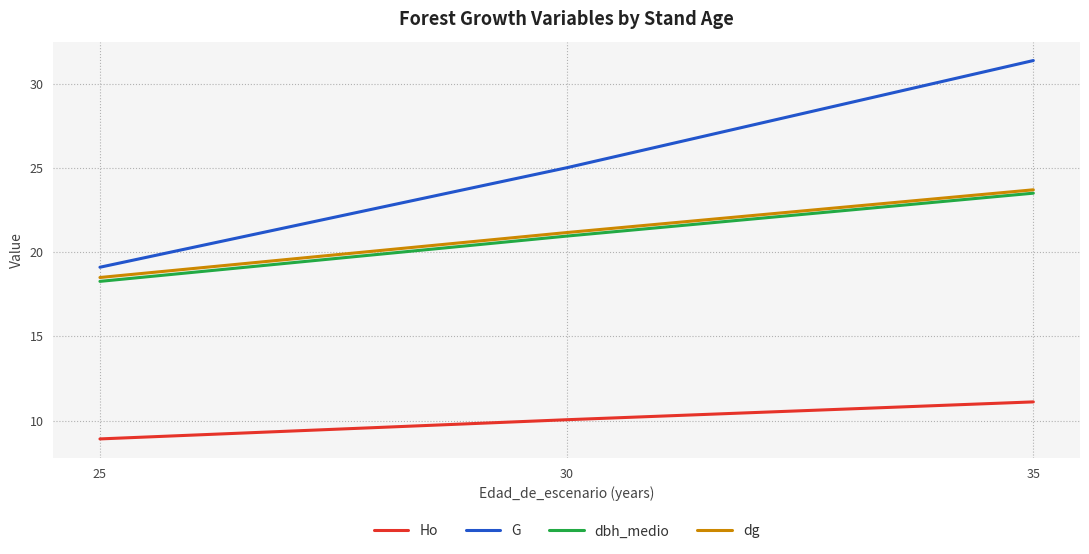

Where is dbh_medio nearest to the value 20?

30